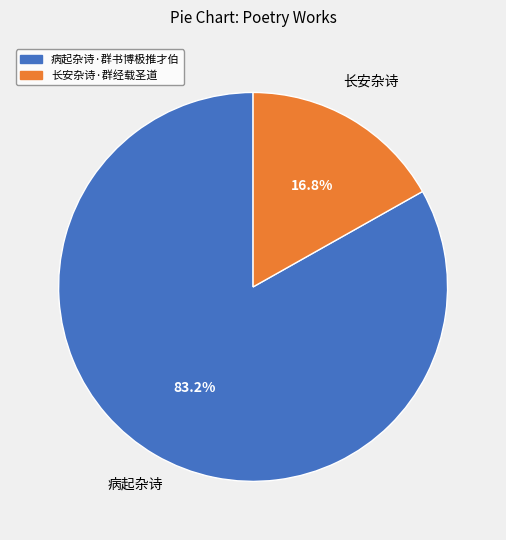

Which category has the biggest portion of the pie?

病起杂诗·群书博极推才伯